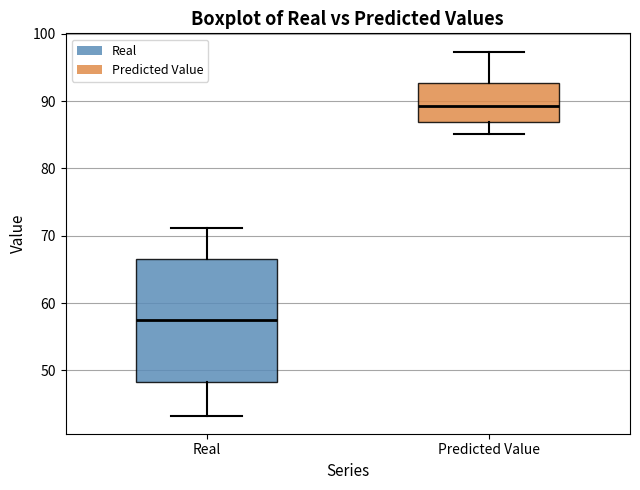

Reading left to right, read every box against the y-axis: the position of its median line, the range the box covers, and the ends of its whiskers. The values are not printed on the chart, so give them approximately, as read against the axis.

Real: median 58, box 48 to 67, whiskers 43 to 71
Predicted Value: median 89, box 87 to 93, whiskers 85 to 97